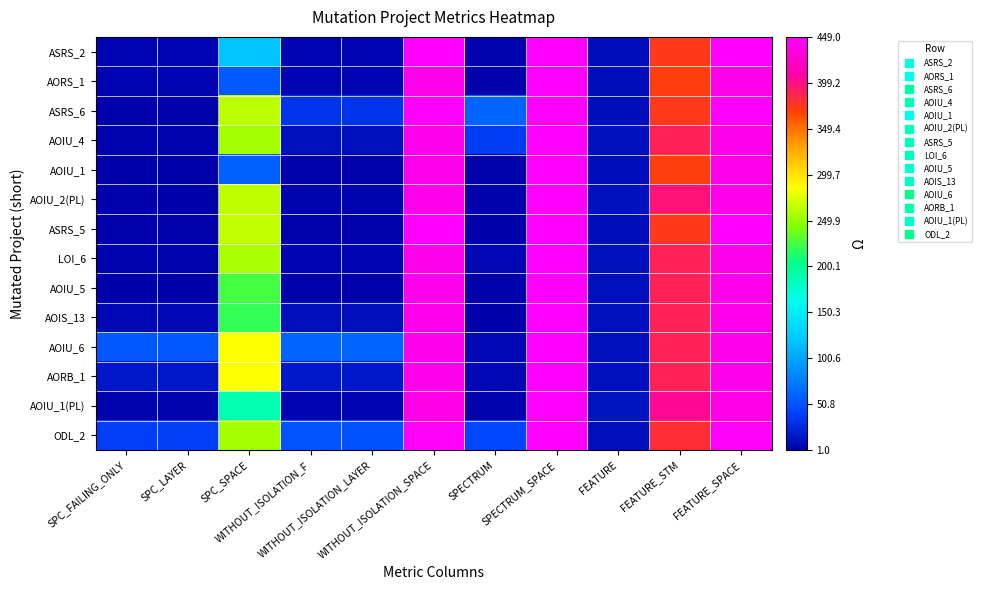

List the series in order of their peak value, highest first.

ASRS_2, AORS_1, ASRS_6, AOIU_4, AOIU_1, AOIU_2(PL), ASRS_5, LOI_6, AOIU_5, AOIS_13, AOIU_6, AORB_1, AOIU_1(PL), ODL_2